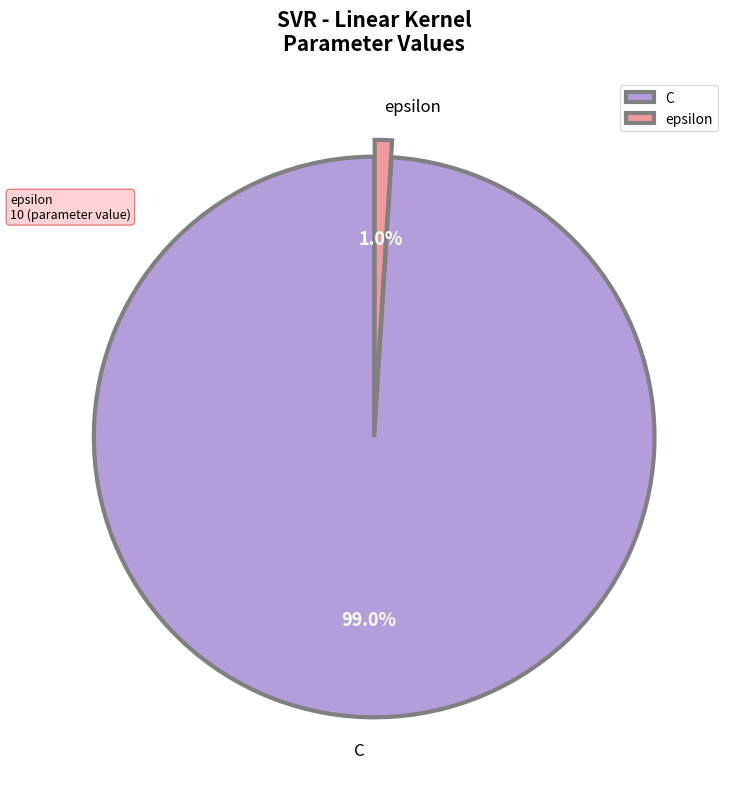

Do epsilon and C together represent more than half of the pie?

Yes